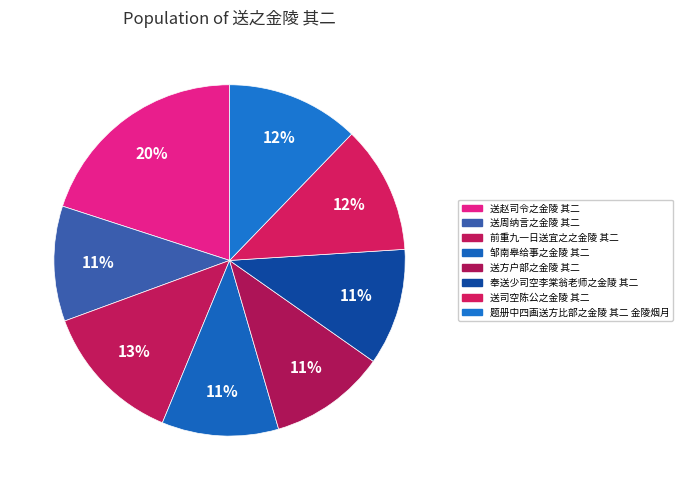

To the nearest percent, what is the difference between the largest and smallest slice percentages?

9%